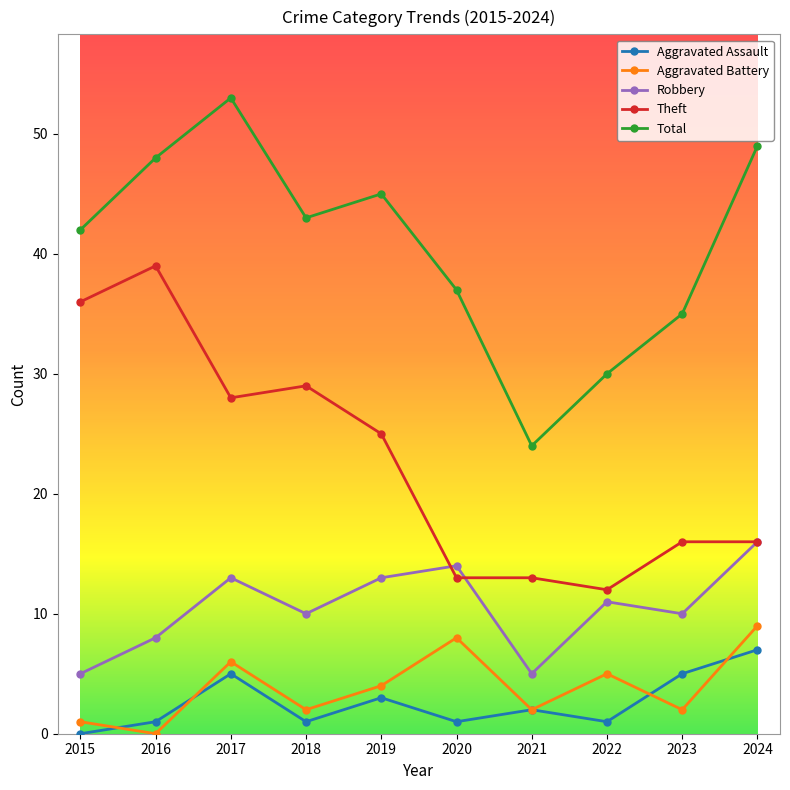

What is the value of the Aggravated Battery point at the 3rd from the left?

6